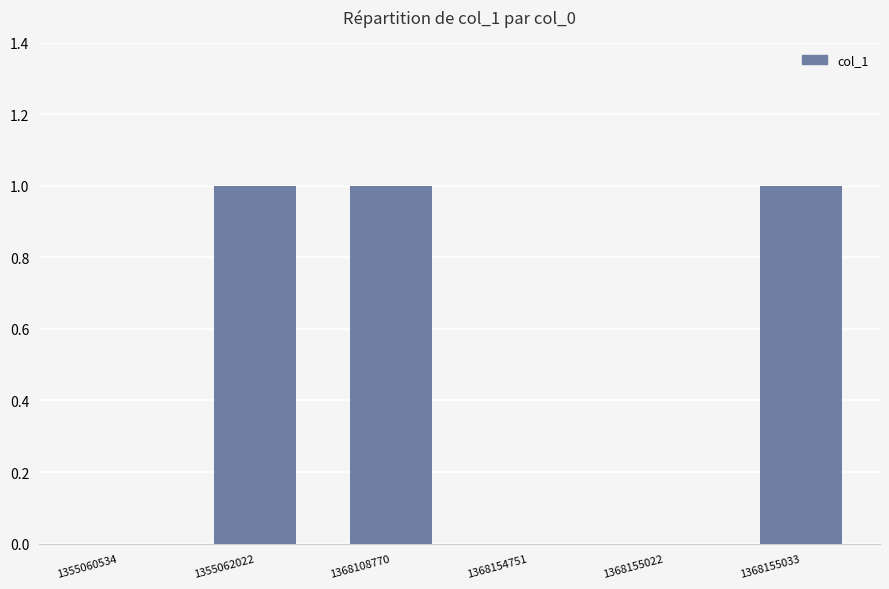

What value does the data have at 1368155033?

1